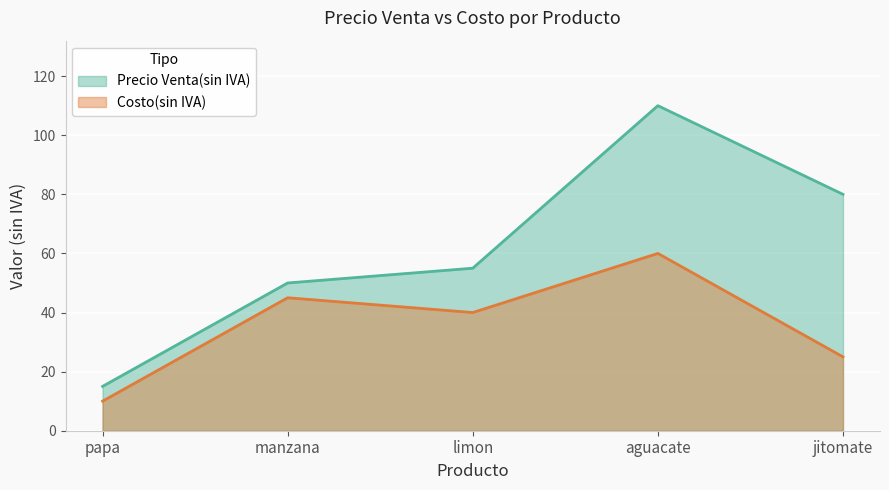

Where is the first local maximum for Costo(sin IVA)?

manzana